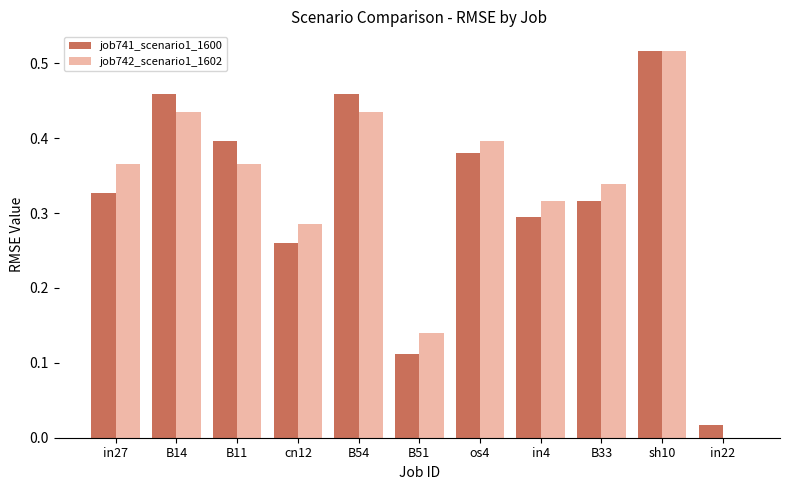

Which series changed the most between B54 and in4?

job741_scenario1_1600